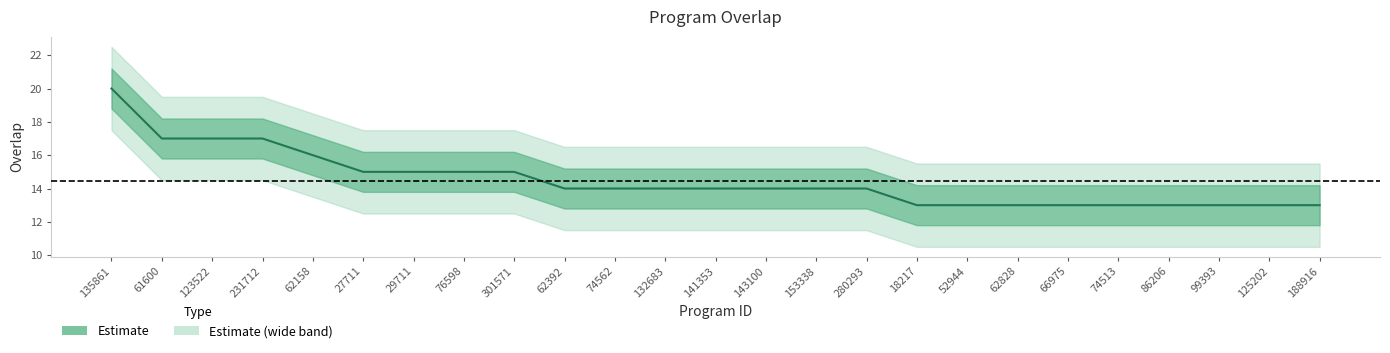

Rank the categories by value from lowest to highest.

18217, 52944, 62828, 66975, 74513, 86206, 99393, 125202, 188916, 62392, 74562, 132683, 141353, 143100, 153338, 280293, 27711, 29711, 76598, 301571, 62158, 61600, 123522, 231712, 135861